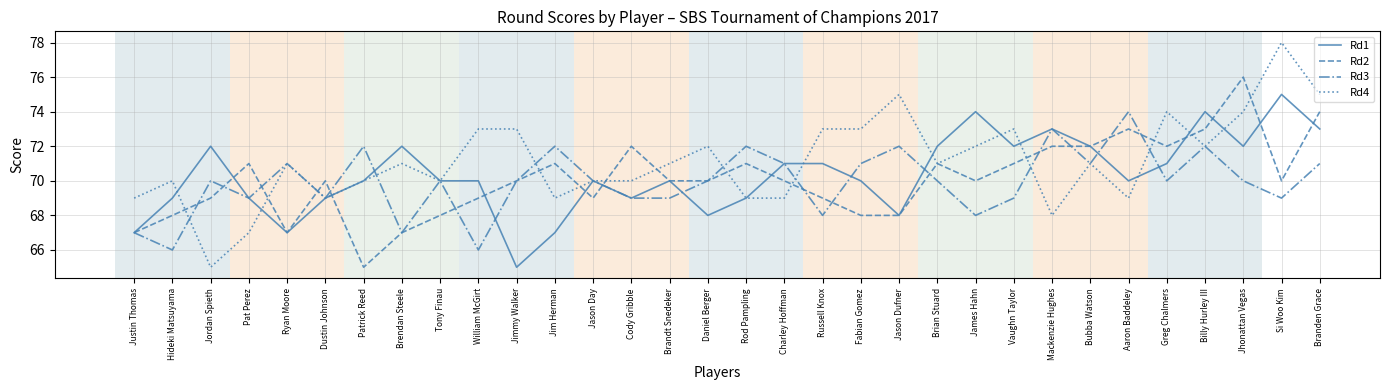

What is the total value across all series at Branden Grace?

293